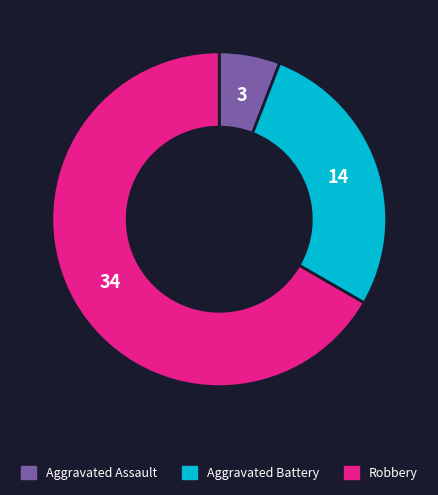

Which slice represents more than half of the pie?

Robbery